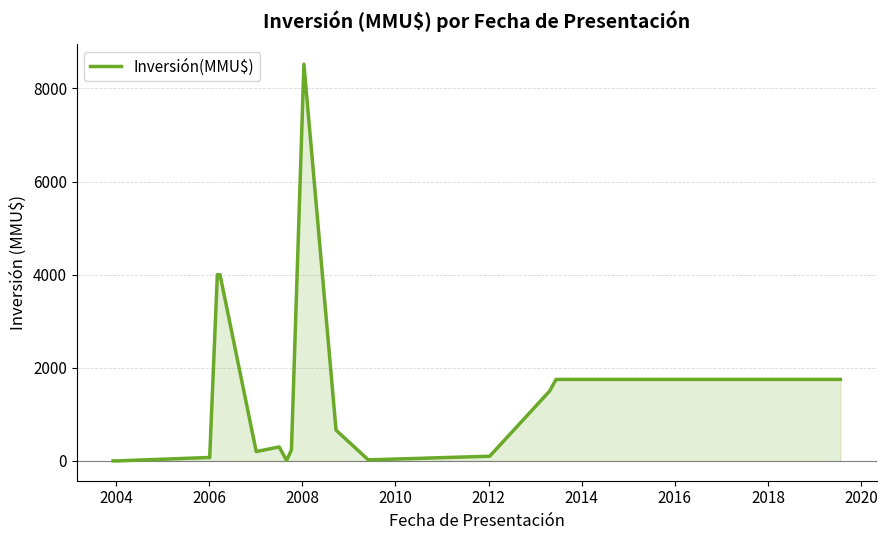

Does the chart display data point markers on the line(s)?

No